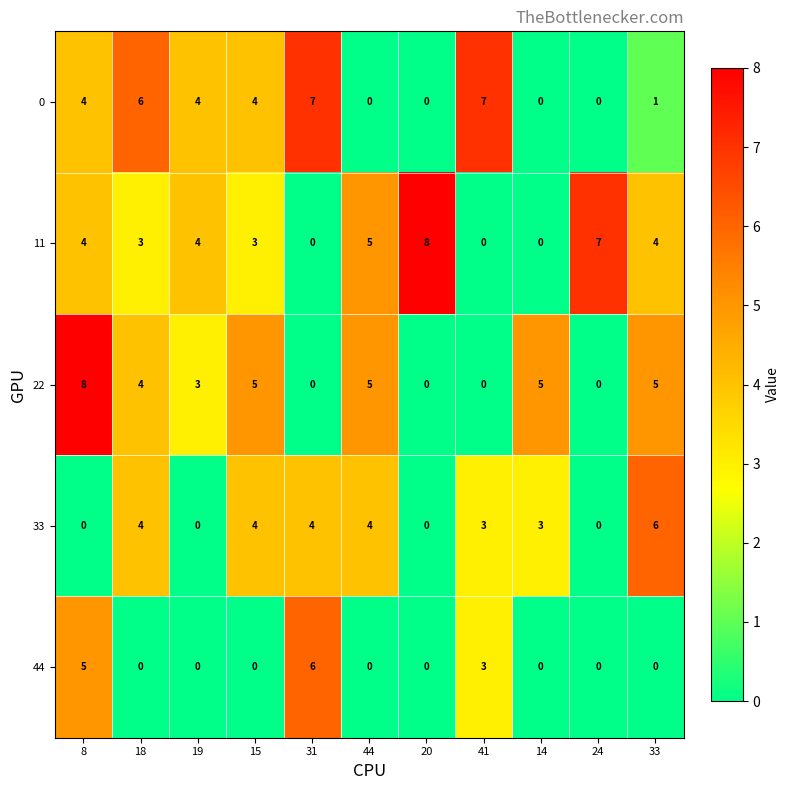

What is the spread (max minus min) of values at 19?

4